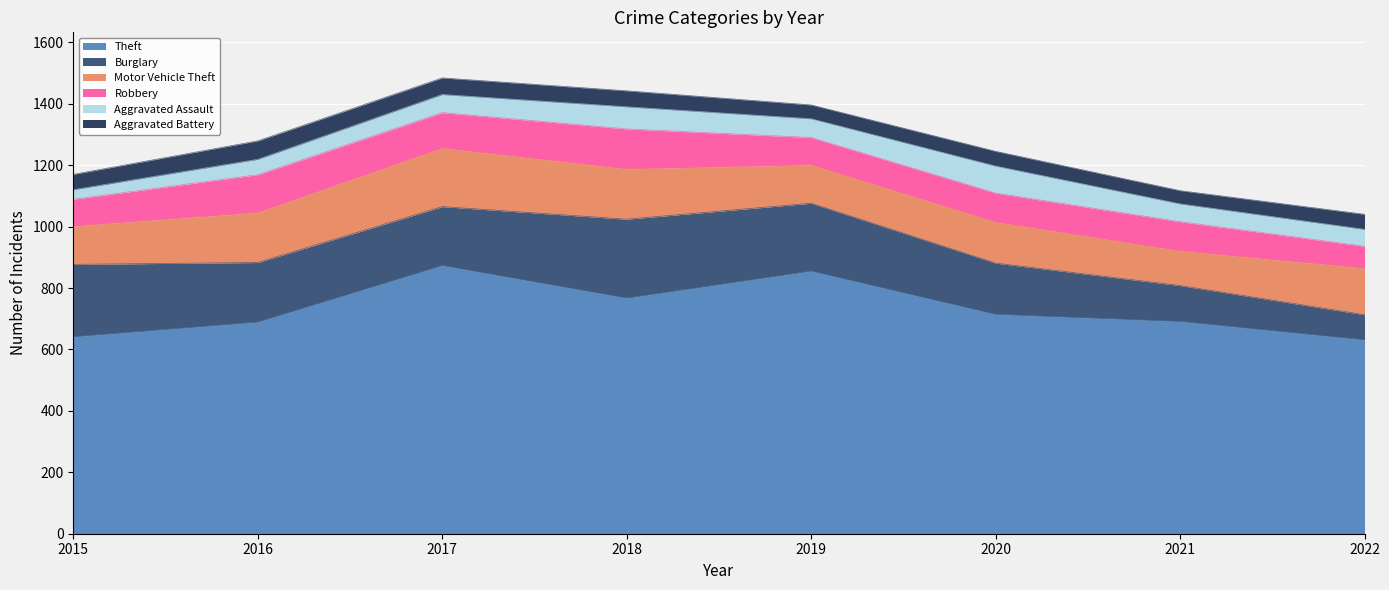

Between 2021 and 2019, which is larger?

2019